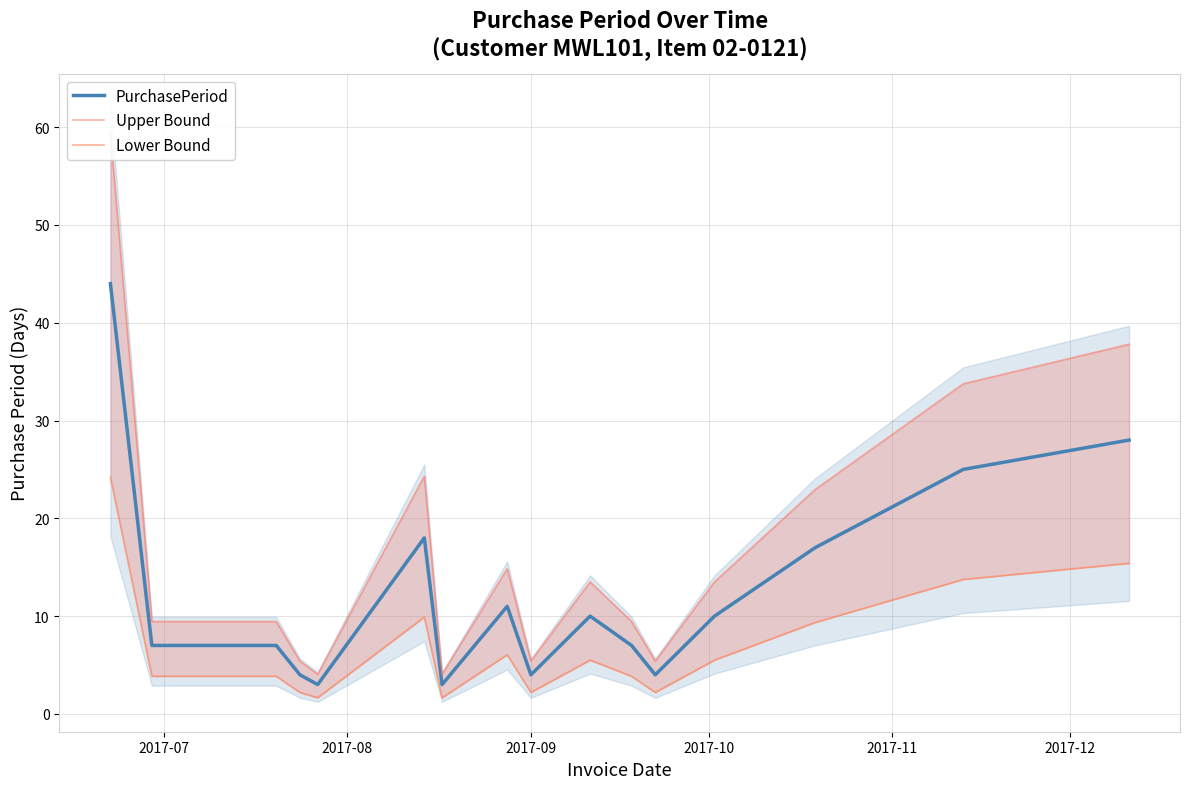

List the series in order of their overall mean, highest first.

Upper Bound, PurchasePeriod, Lower Bound